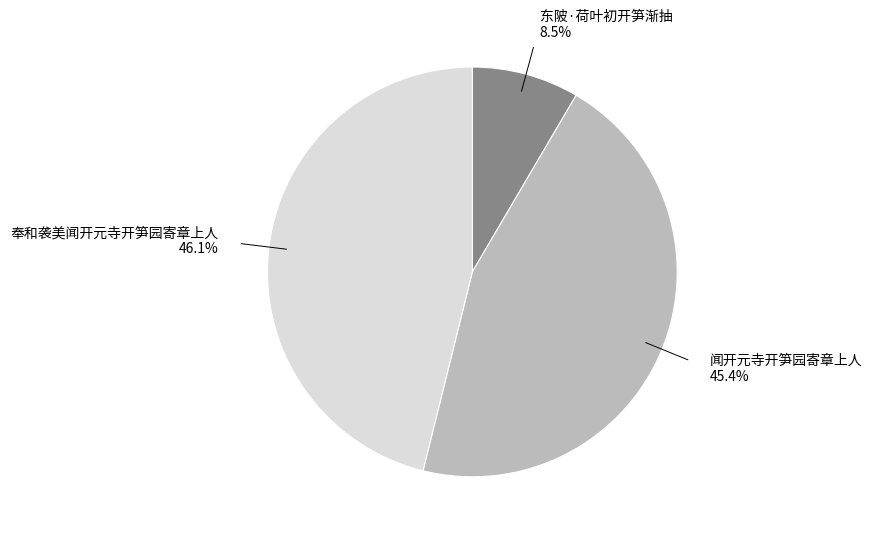

Does any single category account for the majority?

No